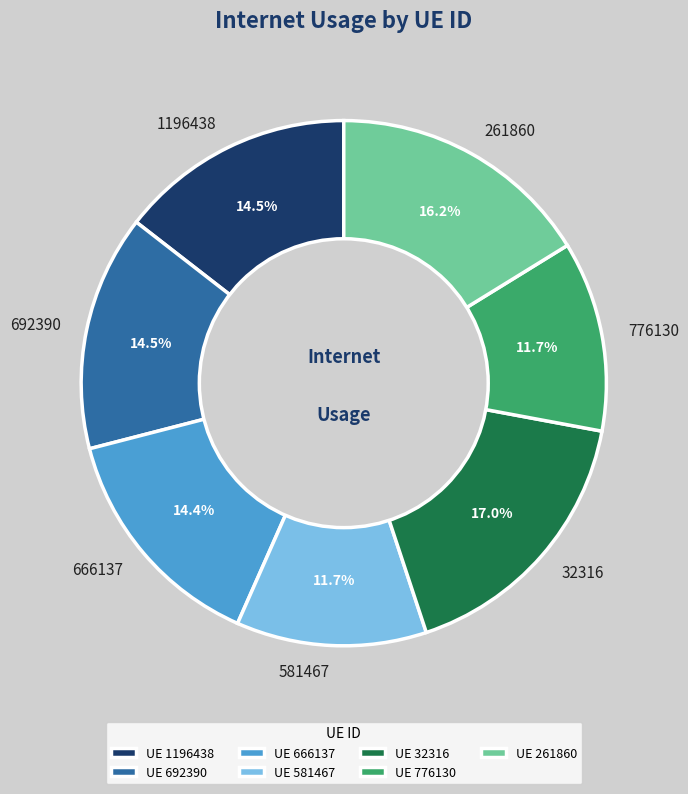

Does 581467 represent more than half of the total?

No